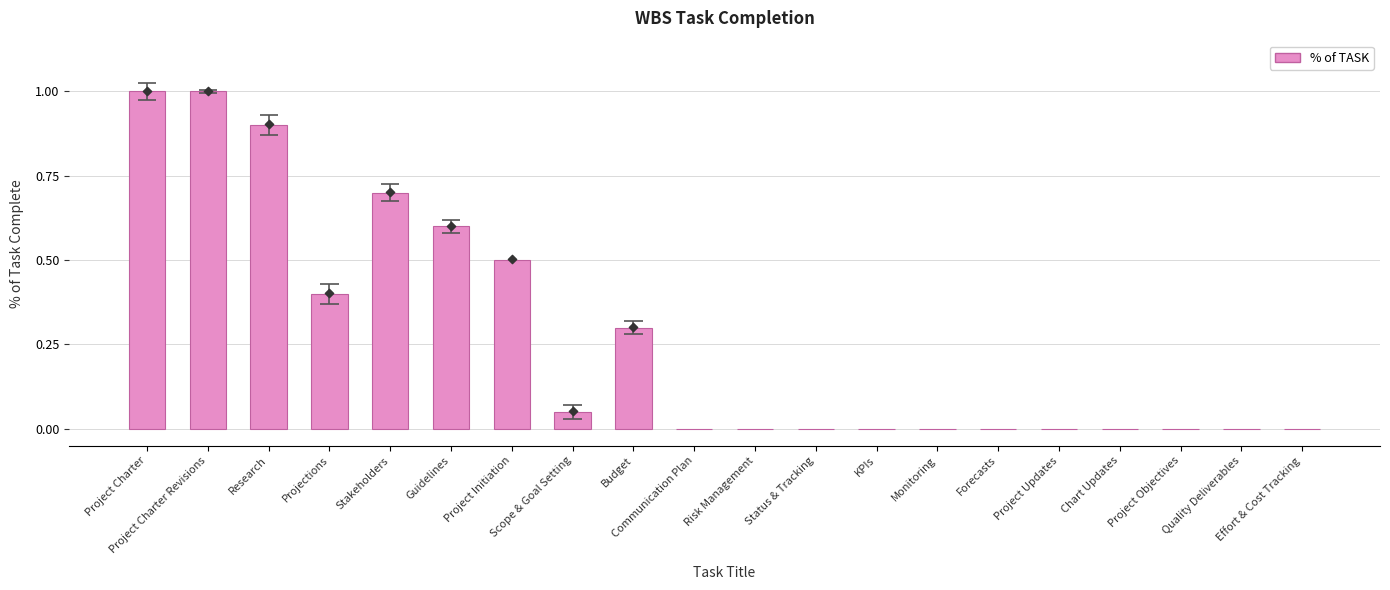

Between Risk Management and Quality Deliverables, which is larger?

Risk Management